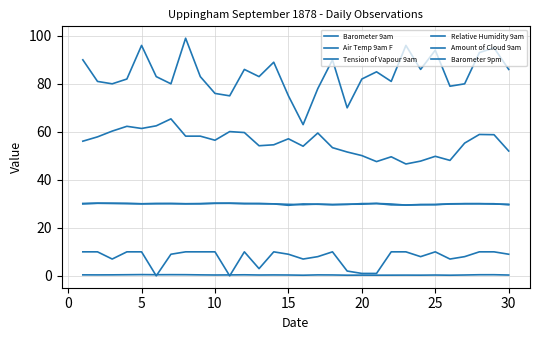

What is the difference between the second highest and minimum values in the Barometer 9pm series?

0.9